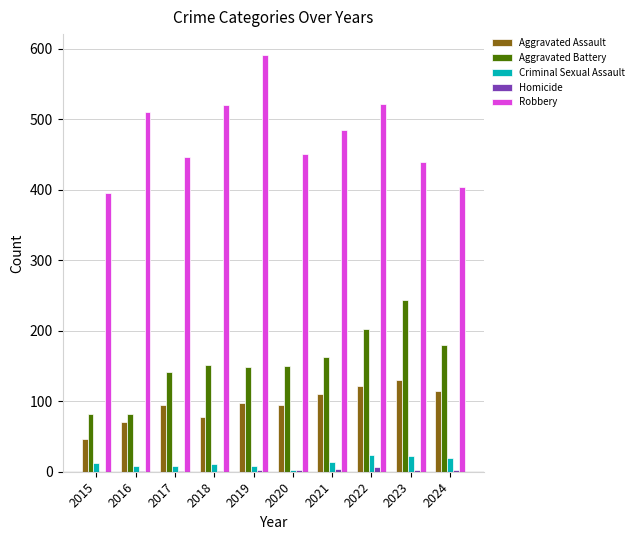

Are the bars grouped side by side (vs. stacked)?

Yes